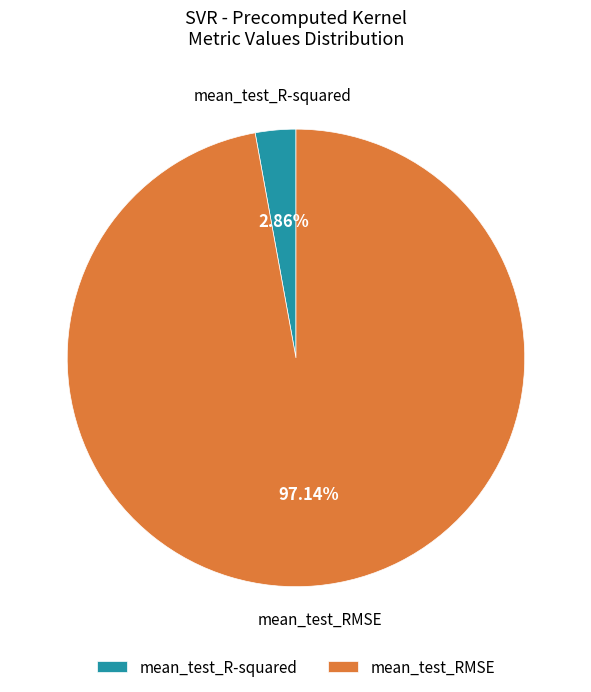

Combined, do mean_test_R-squared and mean_test_RMSE account for over 50%?

Yes